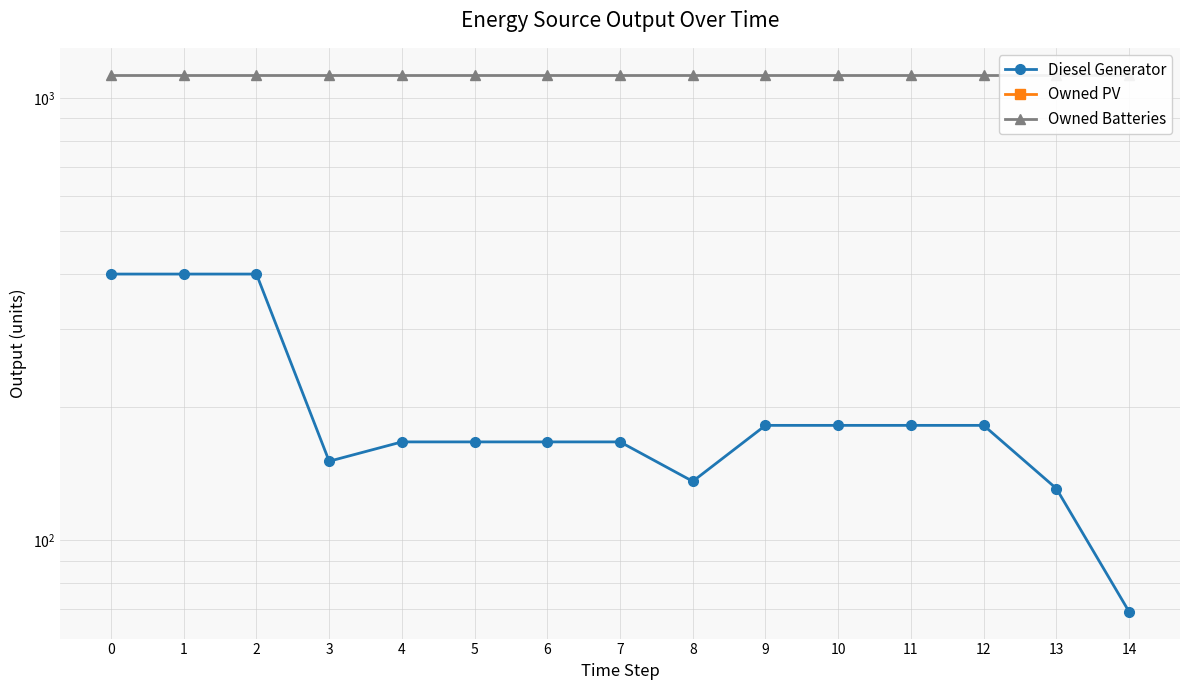

True or false: Diesel Generator and Owned Batteries intersect in this chart.

False